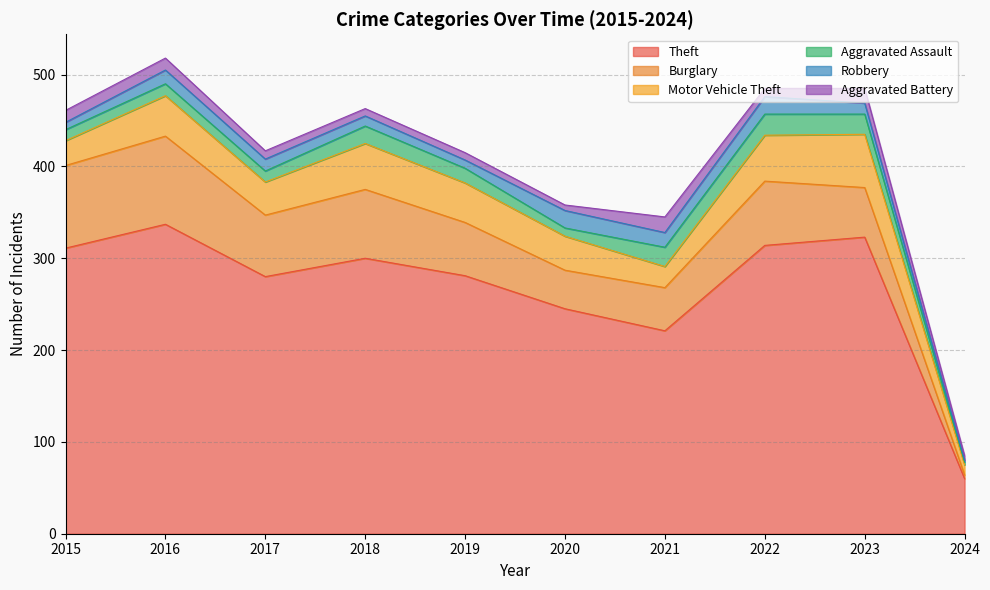

Does the chart have visible grid lines?

Yes